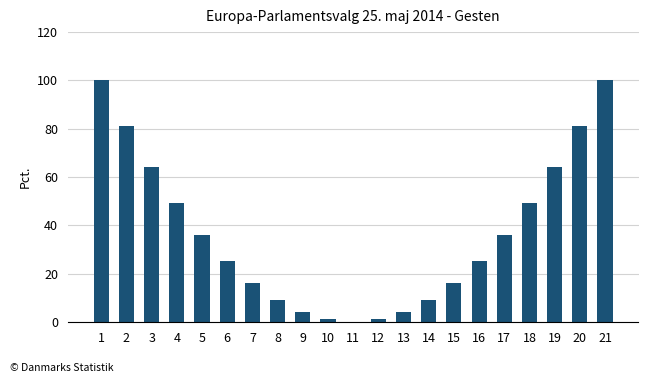

What is the sum of all values?

770